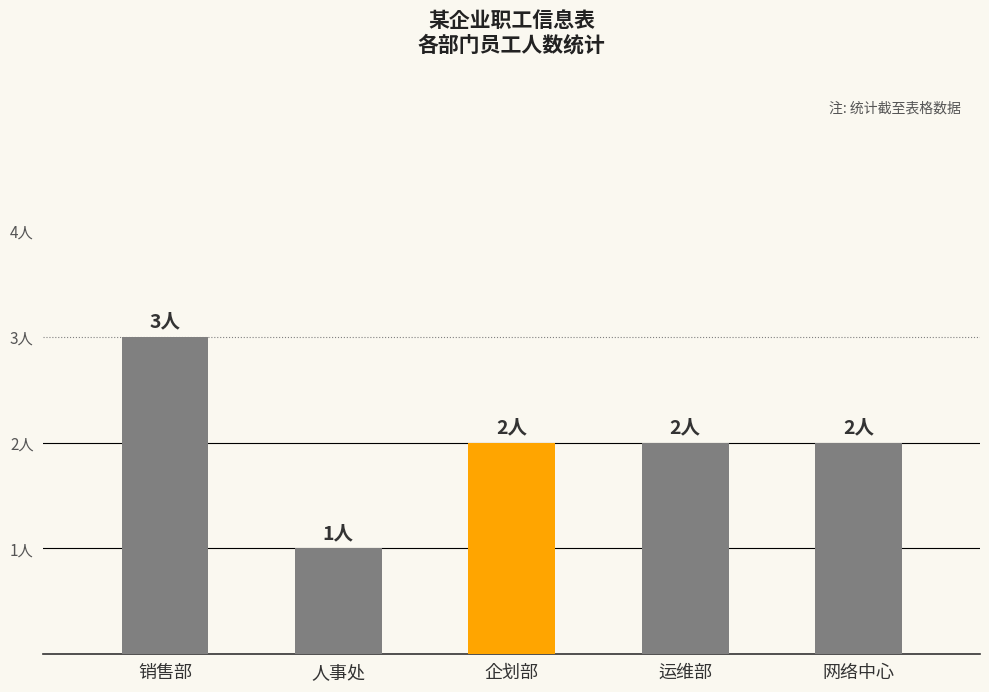

Does the chart contain any negative values?

No